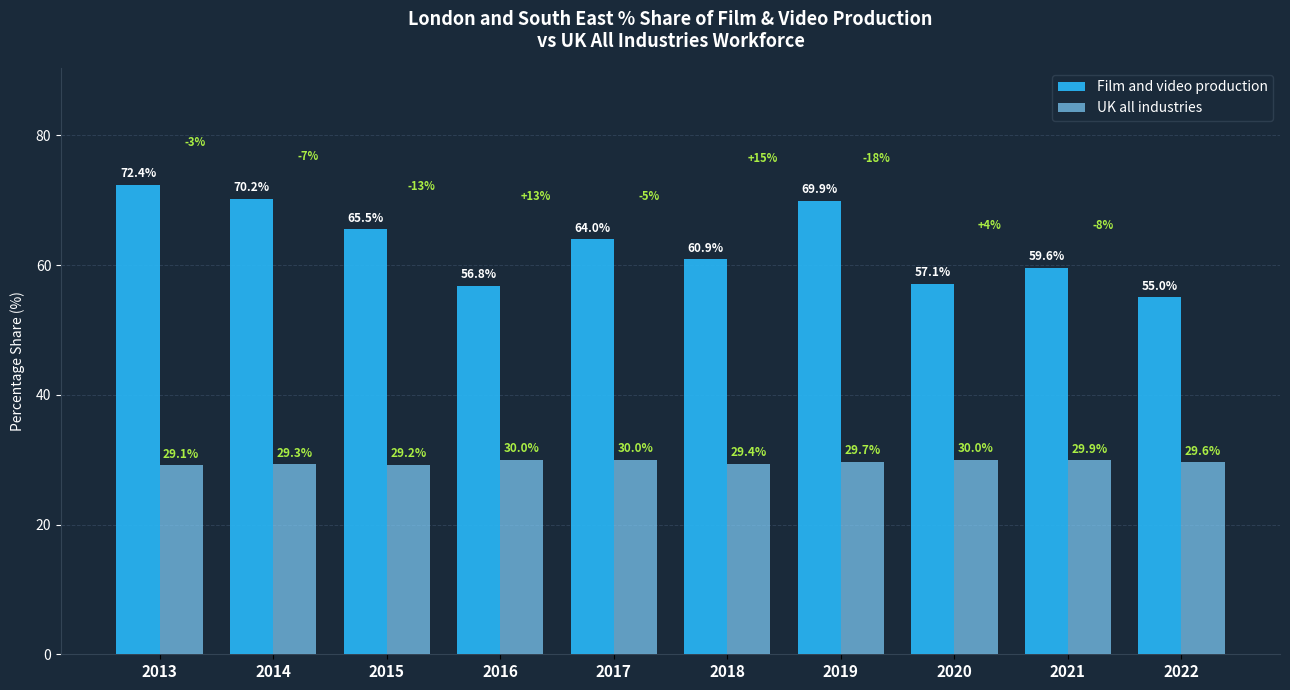

Which series changed the most between 2015 and 2018?

Film and video production